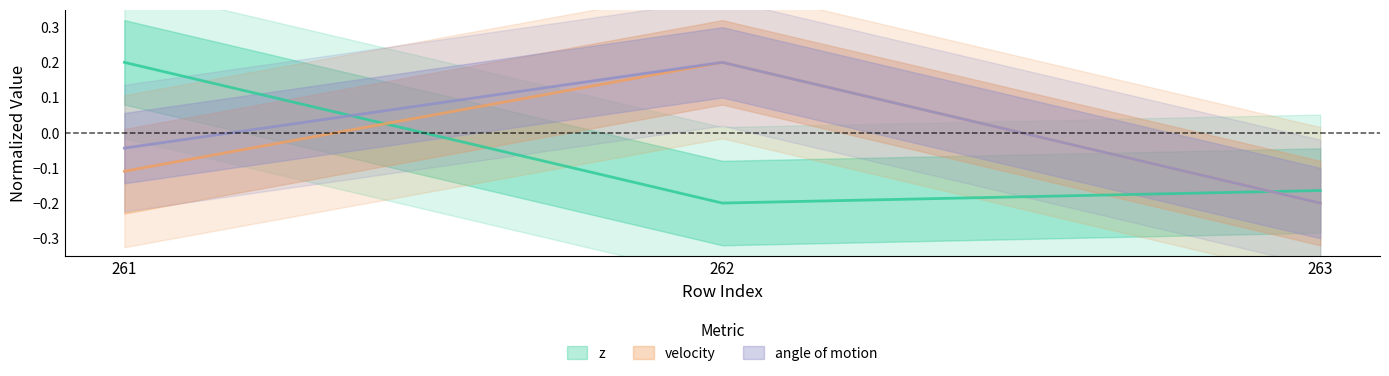

What is the value of the angle of motion point at the 3rd from the left?

-0.2